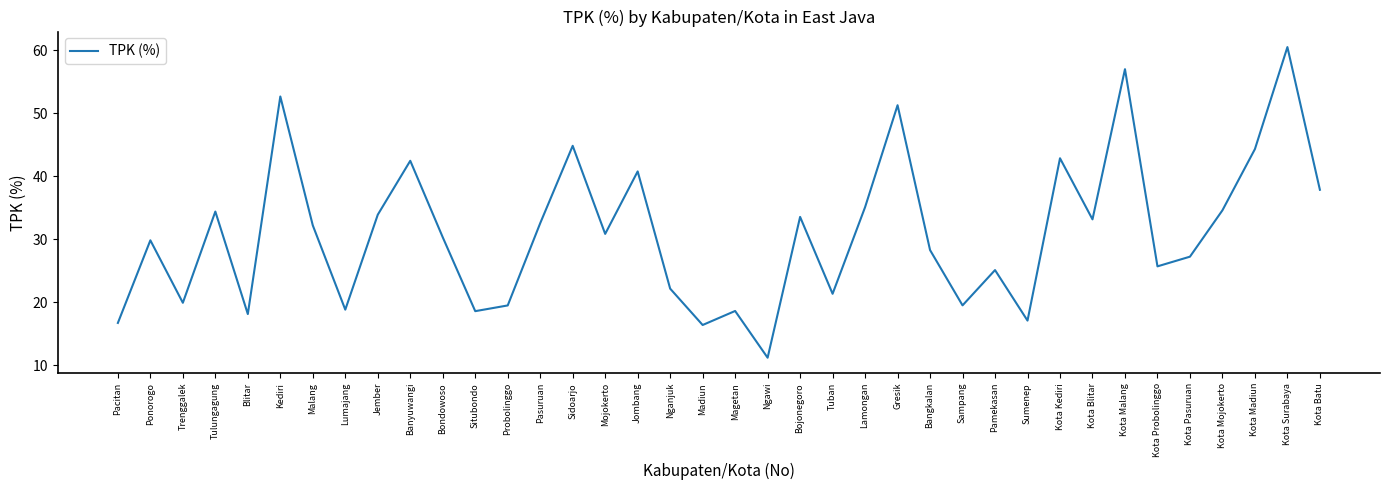

What position from the left is Kota Malang?

32